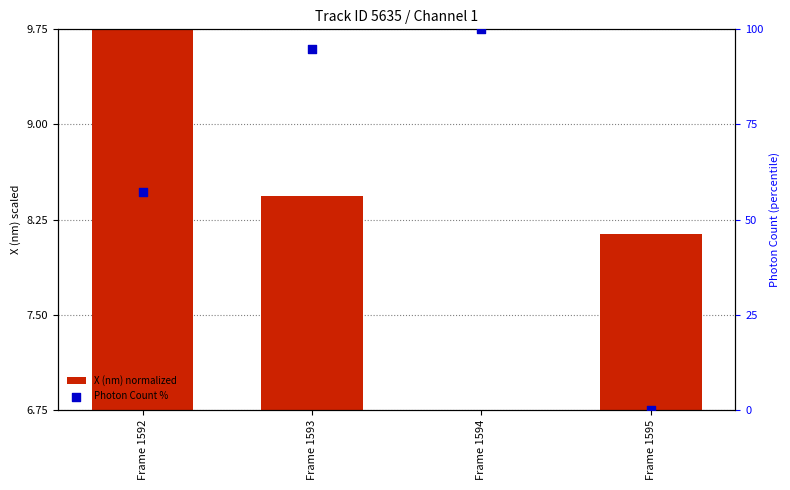

At how many categories does at least one series exceed 10?

3